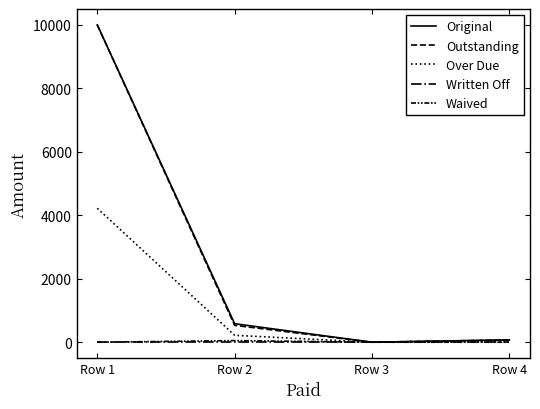

True or false: Written Off and Waived cross at least once.

False